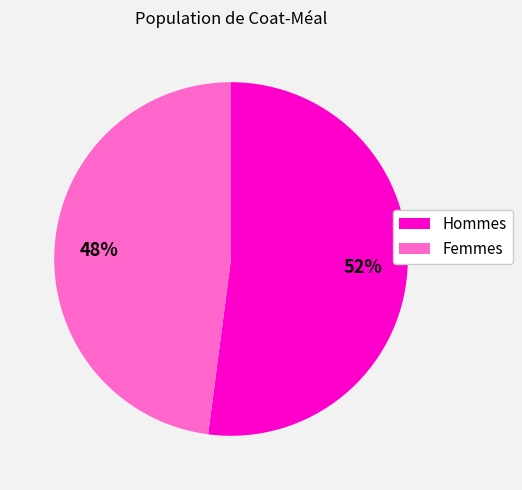

To the nearest percent, what is the difference between the largest and smallest slice percentages?

4%